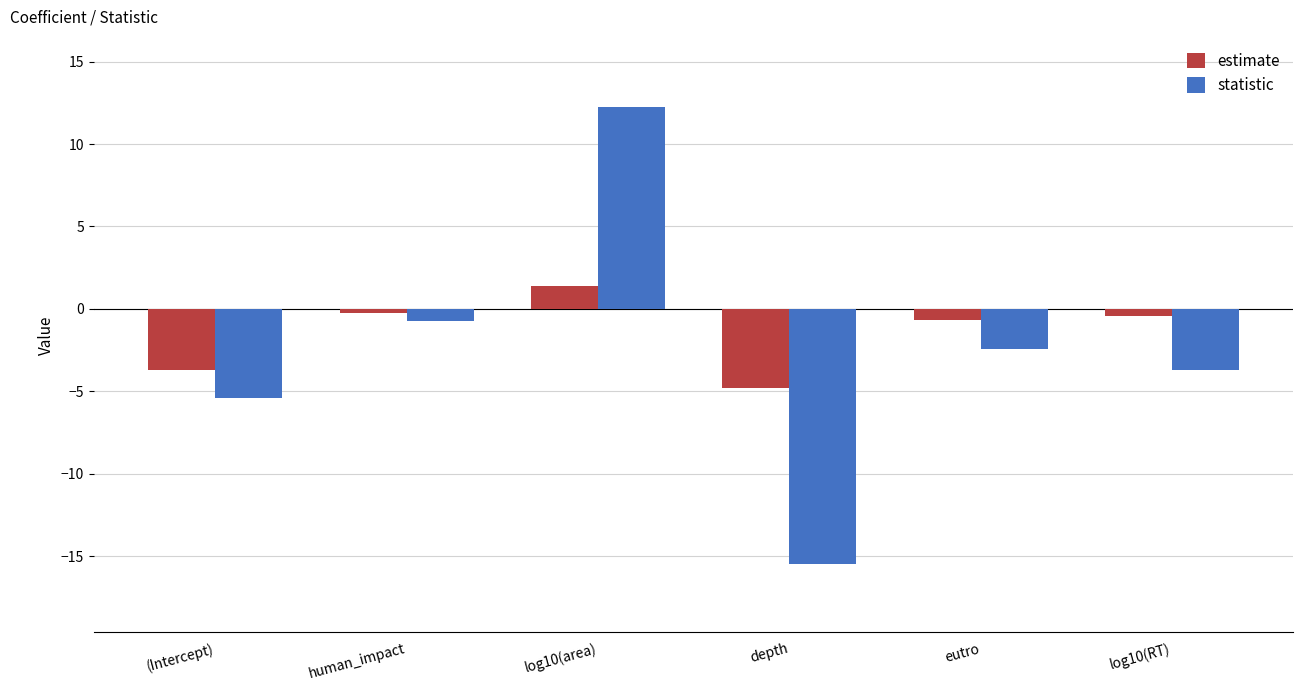

What is the difference between the maximum and second lowest values in the estimate series?

5.1